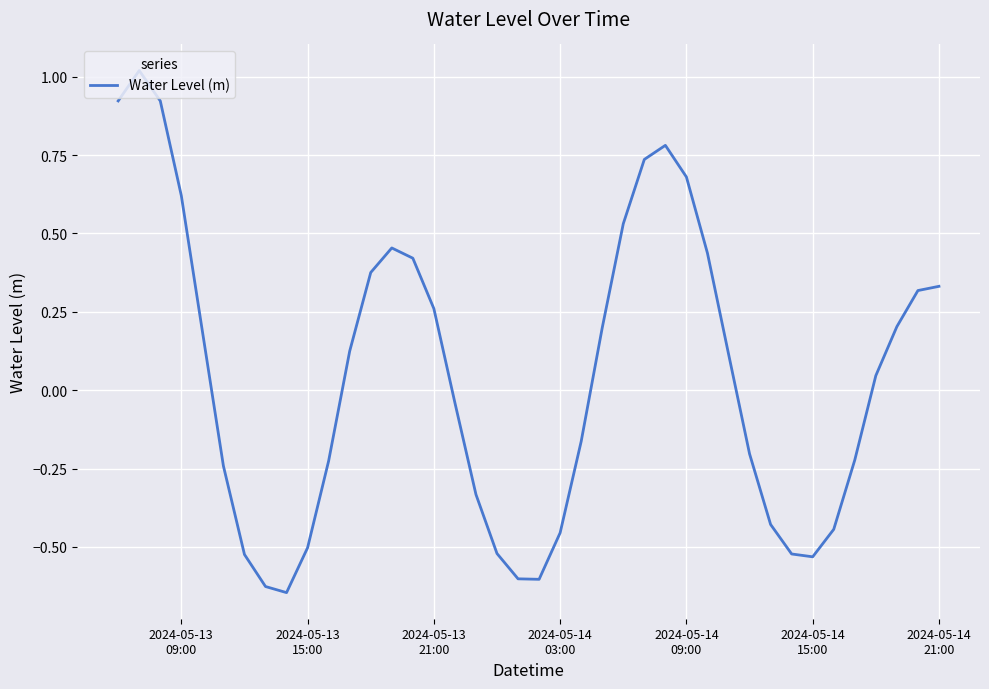

What is the difference between the maximum and minimum values?

1.7